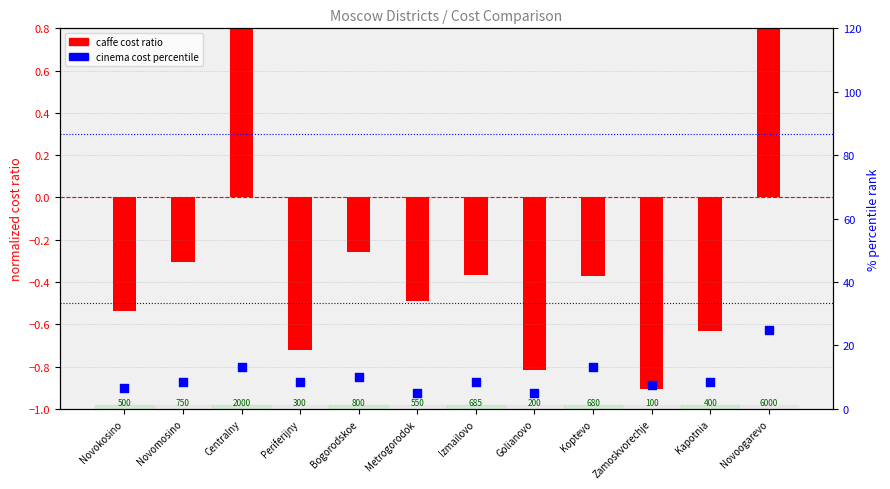

At which category is the sum across all series the highest?

Novoogarevo